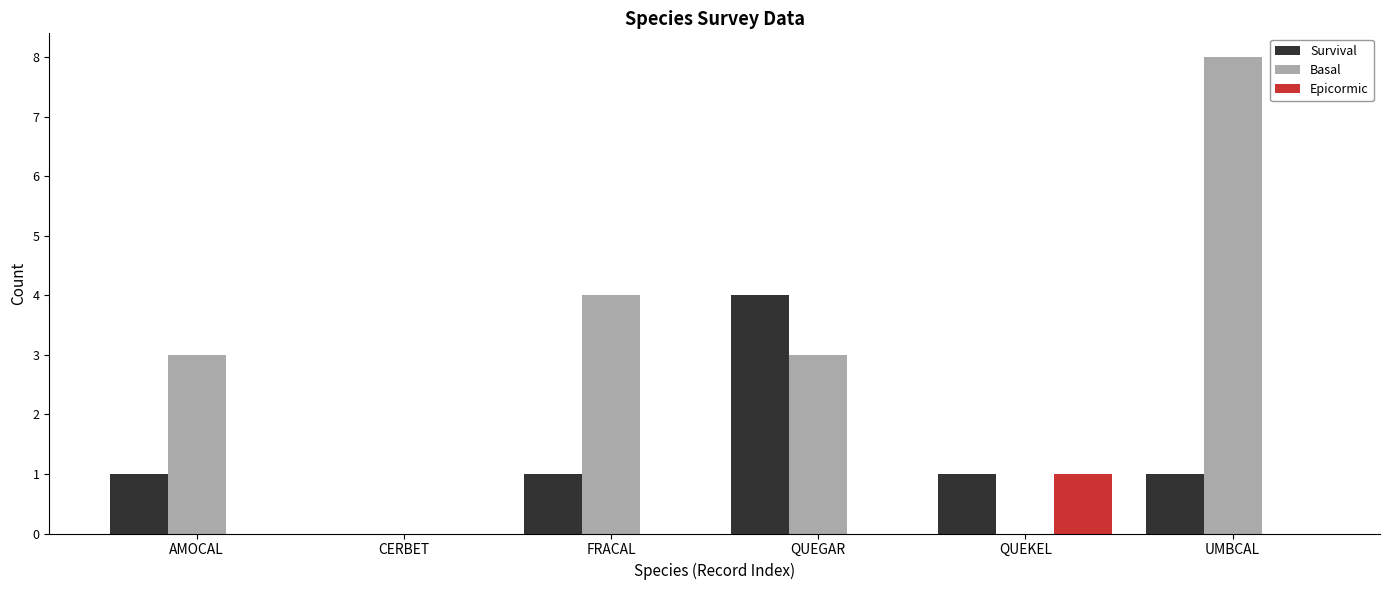

What is the maximum value for Basal?

8